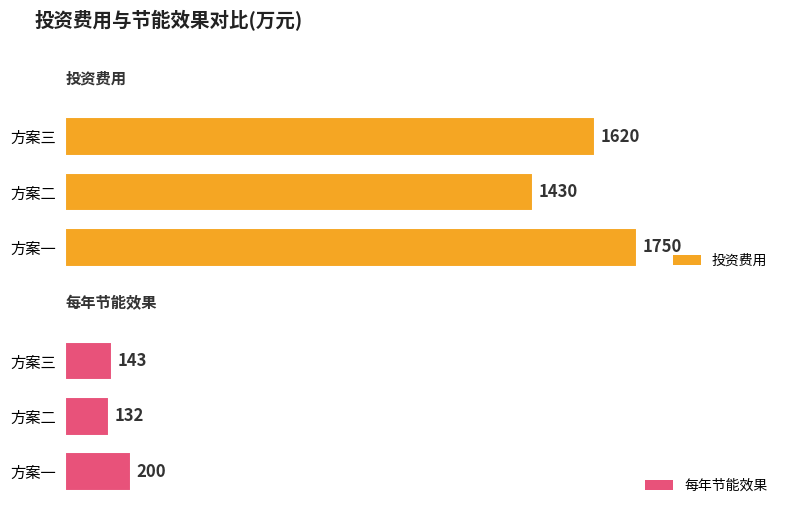

What is the lowest value of the 每年节能效果 series?

132